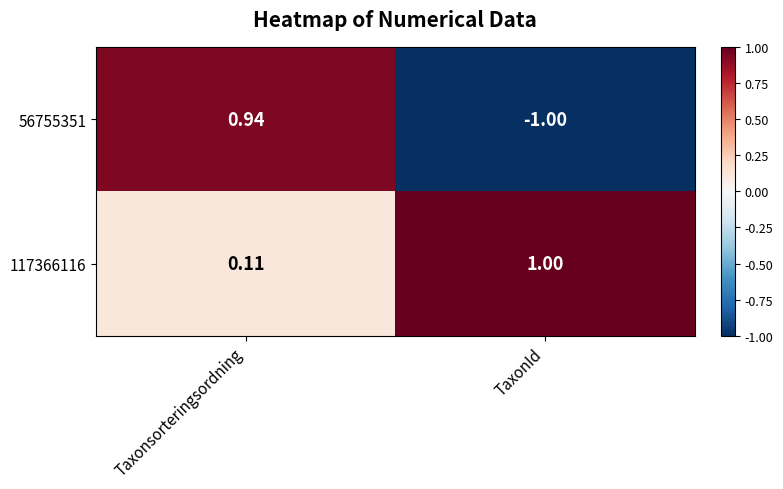

List the labels in order of 117366116 value, largest first.

TaxonId, Taxonsorteringsordning